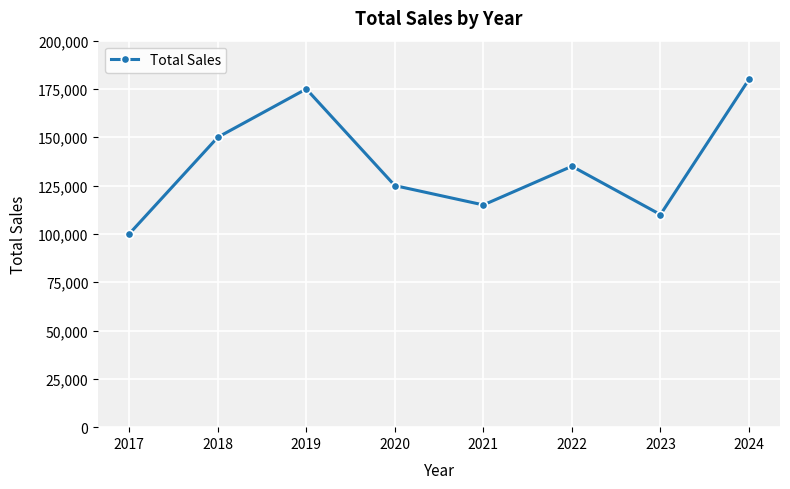

What is the value of the 5th point from the left?

115000